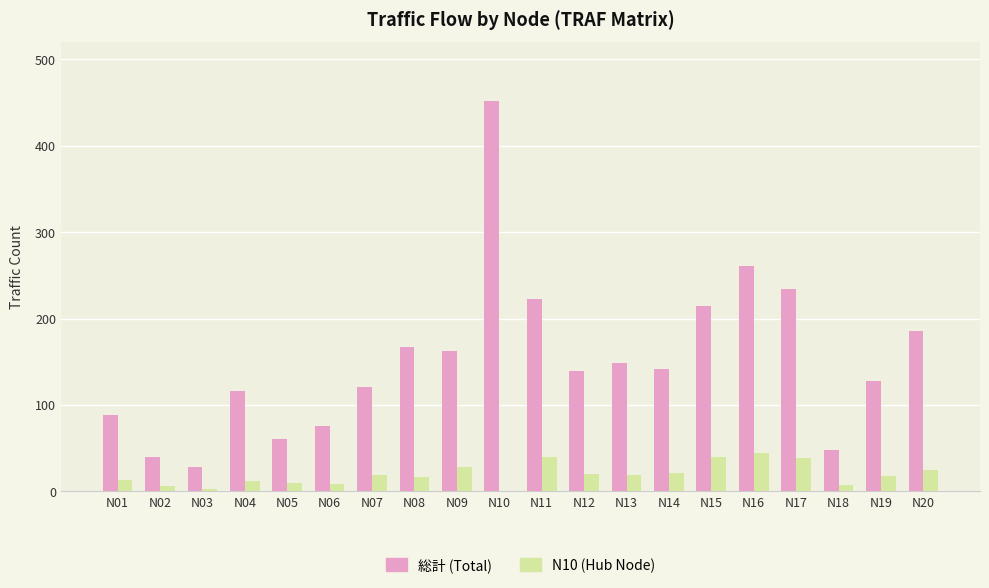

What is the total value across all series at N05?

71